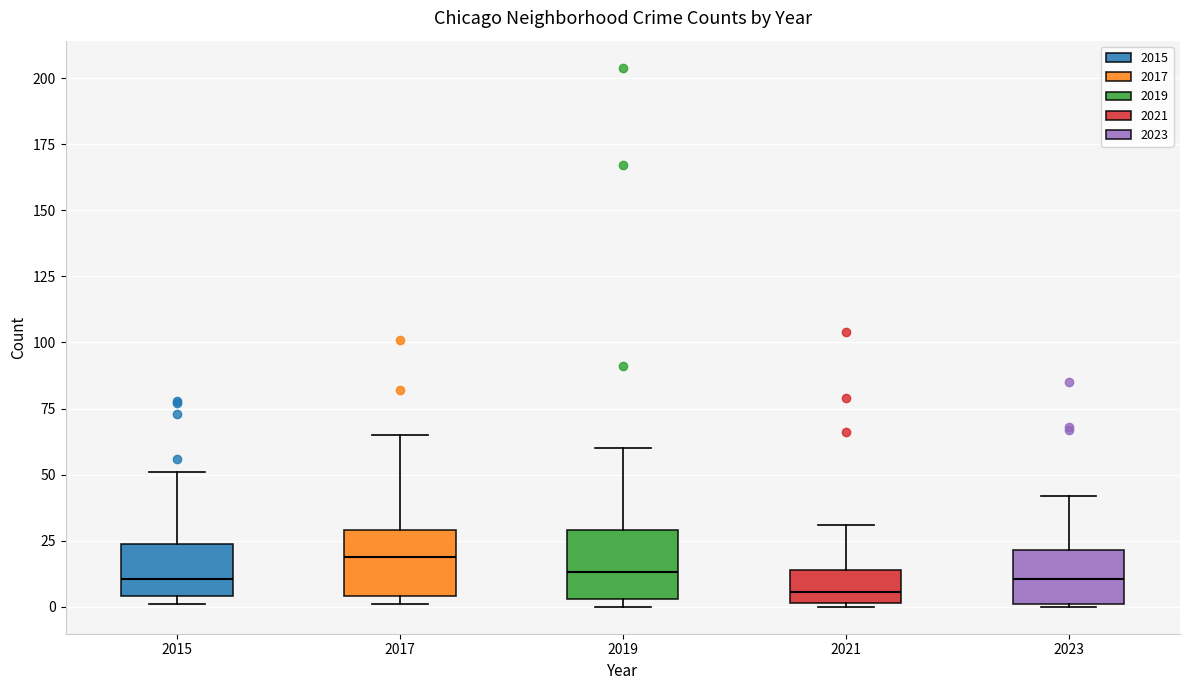

Where does the upper whisker of the box at x = 2017 end on the y-axis? The values are not printed on the chart, so give them approximately, as read against the axis.

65